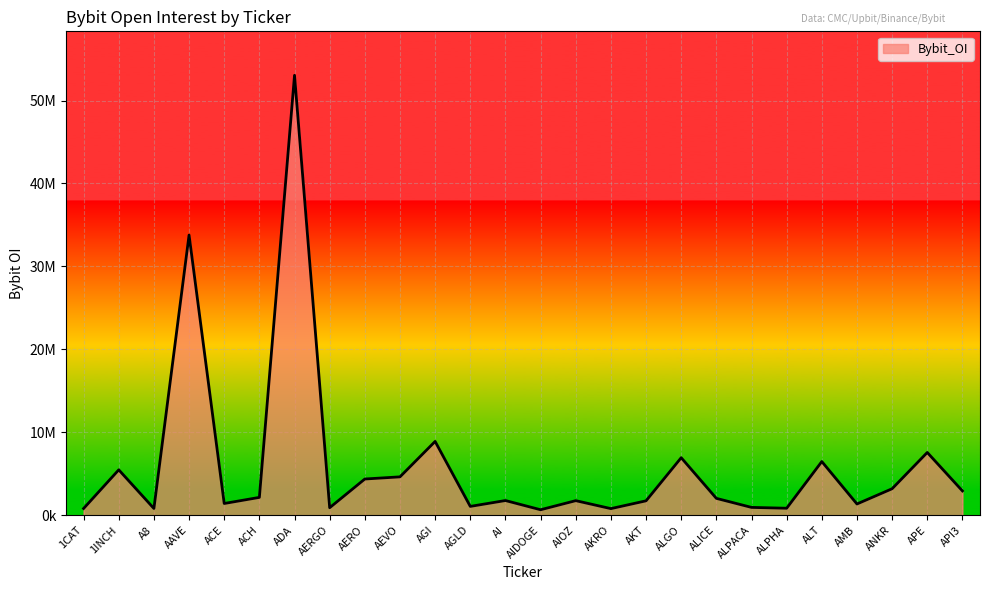

Does the chart display data point markers on the line(s)?

No